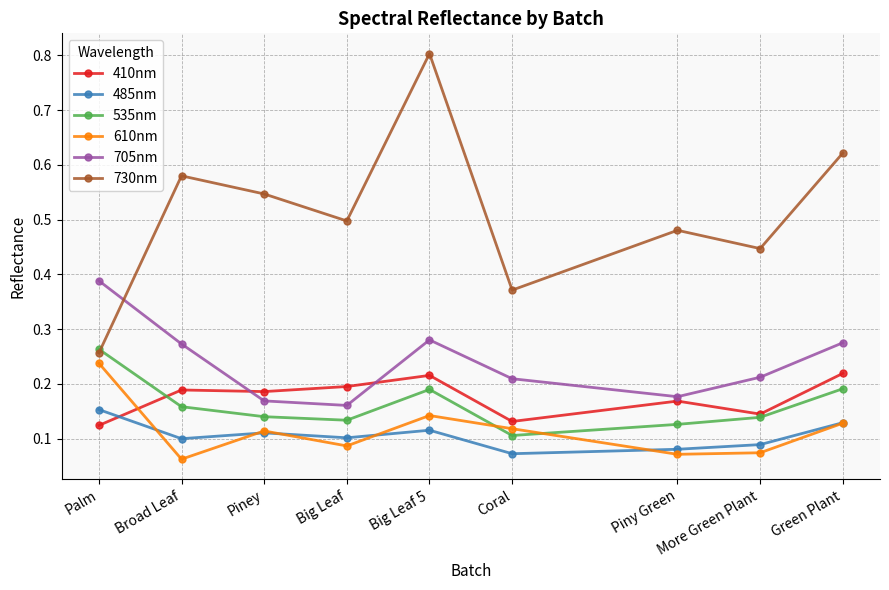

Which label corresponds to the smallest value in the chart?

Broad Leaf